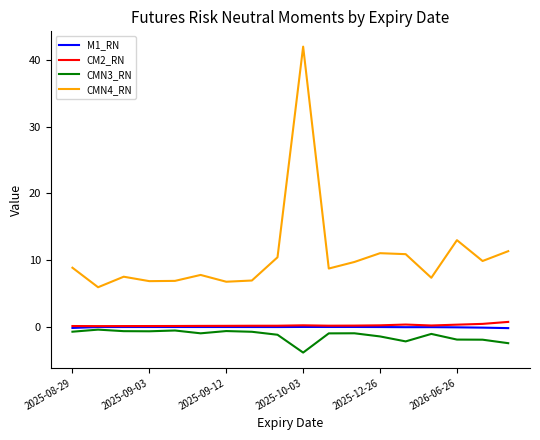

Count the number of data series in this chart.

4